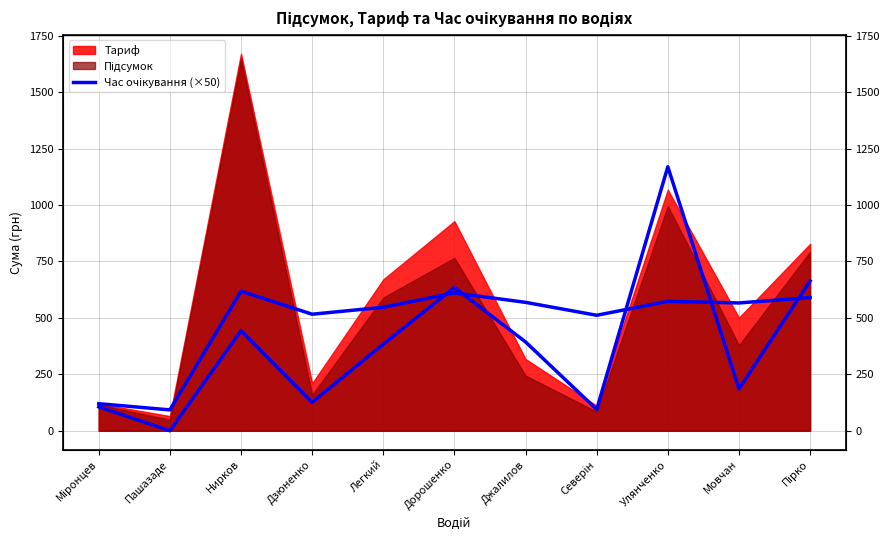

Reading right to left, extract all data points from this chart.

Пірко=589.9	Мовчан=566.1	Улянченко=573.4	Северін=511.6	Джалилов=568.8	Дорошенко=610.6	Легкий=547.1	Дзюненко=516.2	Нирков=618.3	Пашазаде=92.5	Міронцев=120.0